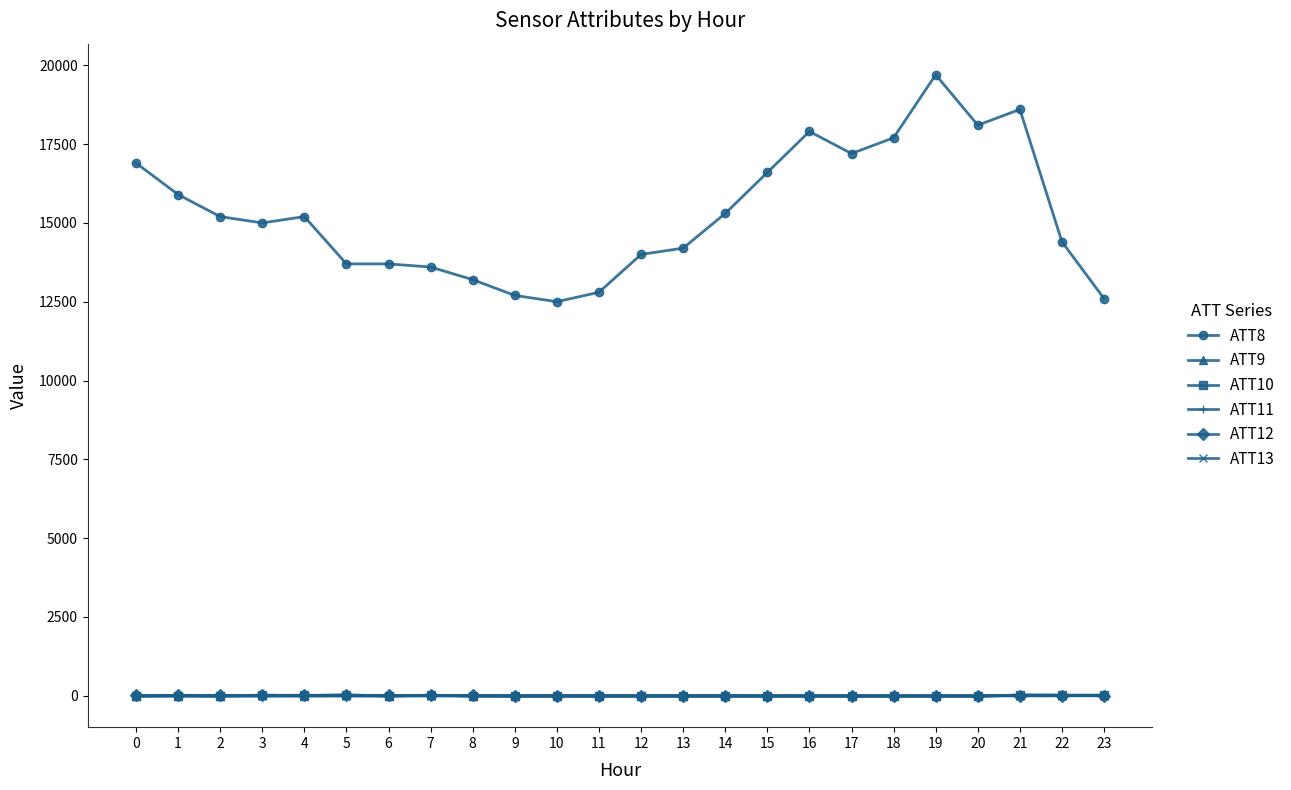

What are all the series names shown in the legend?

ATT8, ATT9, ATT10, ATT11, ATT12, ATT13